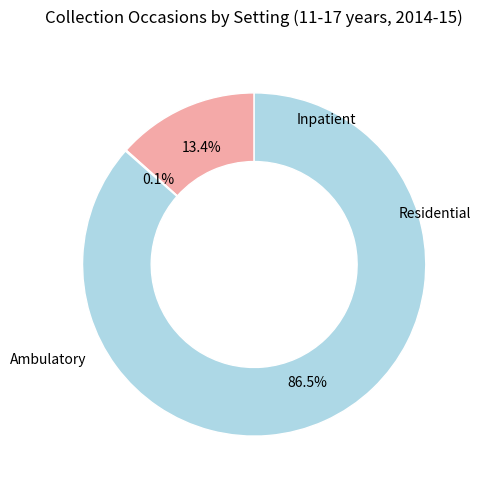

Is there any slice that represents more than half of the pie?

Yes